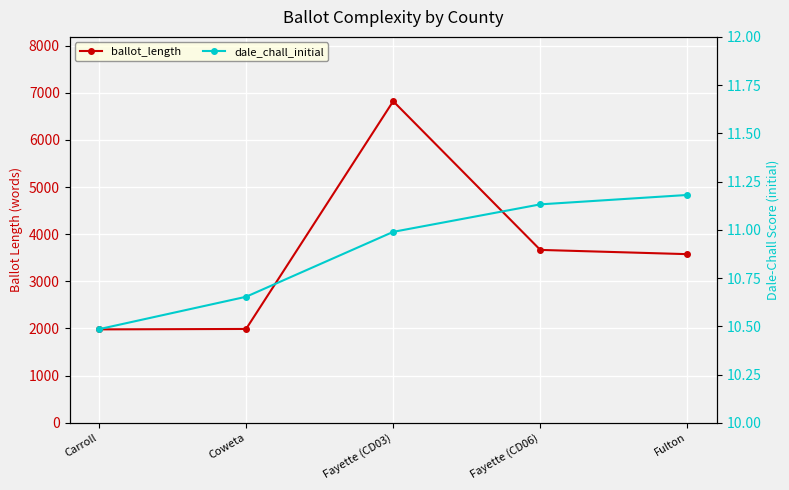

What are all the series names shown in the legend?

ballot_length, dale_chall_initial